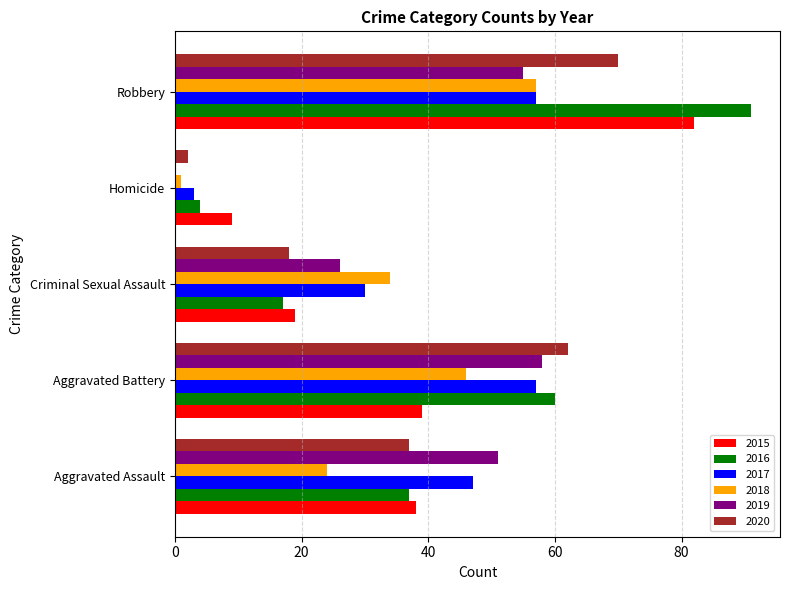

Between Aggravated Assault and Criminal Sexual Assault, which series saw the biggest shift?

2019